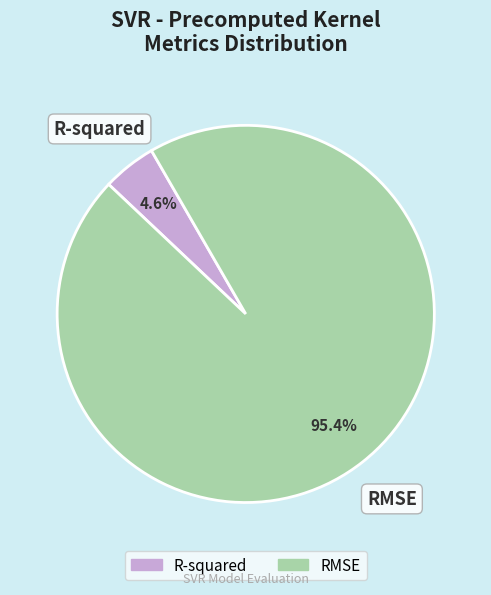

To the nearest percent, what is the combined percentage of R-squared and RMSE?

100%